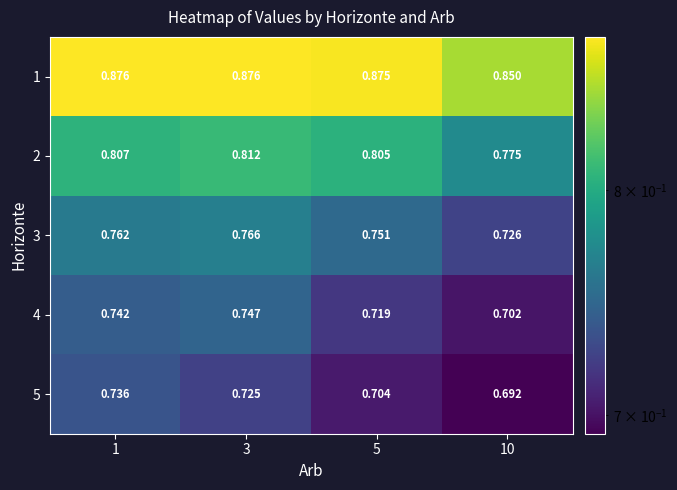

Is the value of 1 at 10 greater than the value of 4 at 1?

Yes